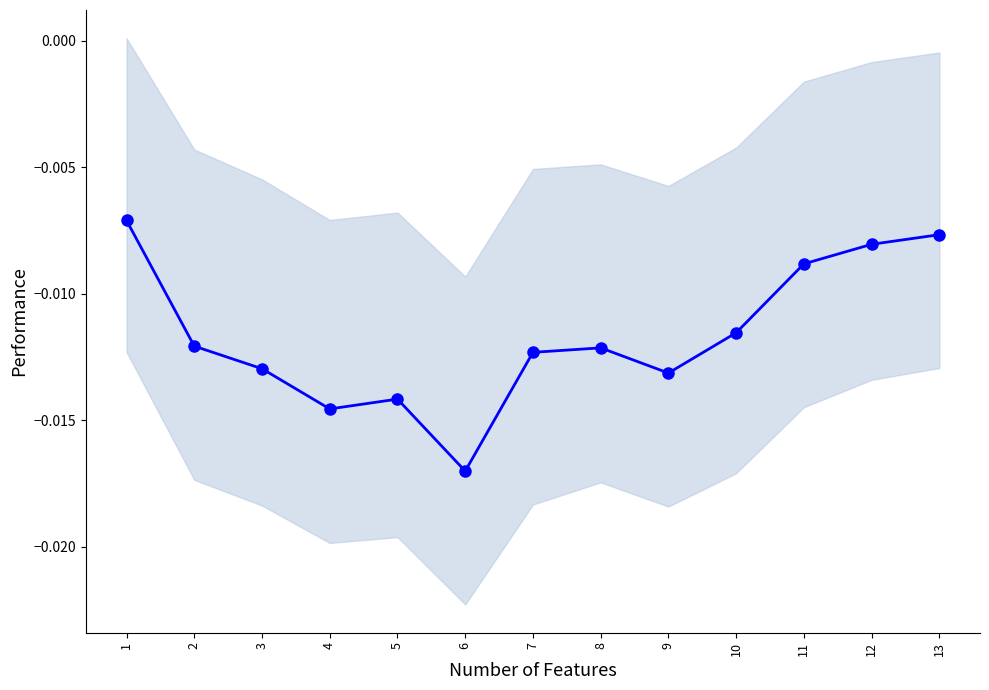

Where is the data nearest to the value 0?

1